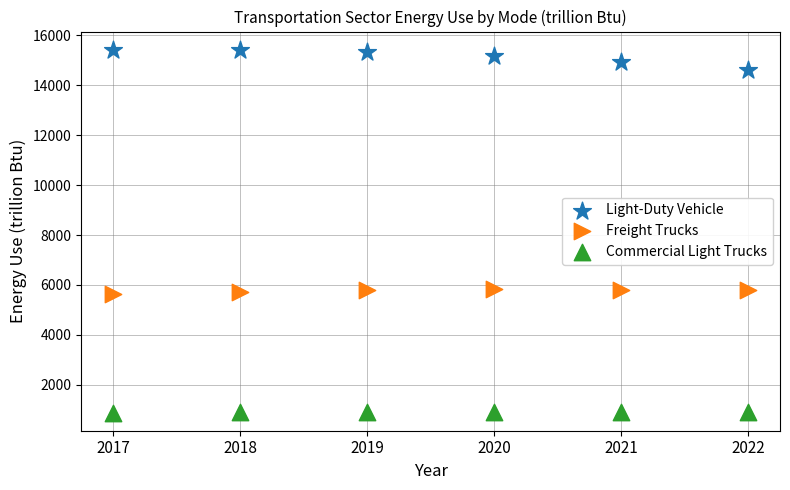

Which series reaches the maximum Y coordinate?

Light-Duty Vehicle